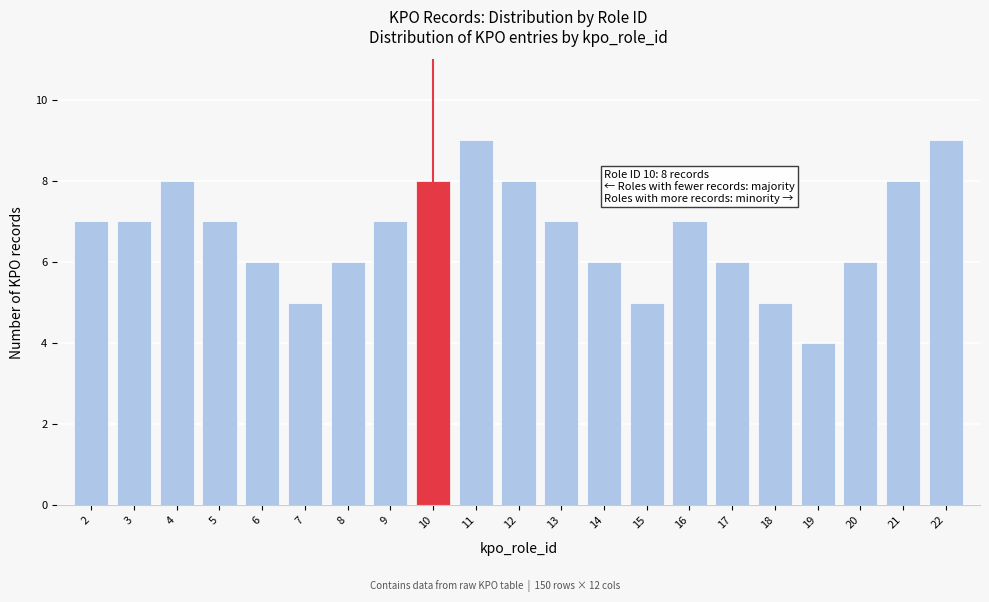

Reading left to right, list all the values displayed in this chart.

2=7	3=7	4=8	5=7	6=6	7=5	8=6	9=7	10=8	11=9	12=8	13=7	14=6	15=5	16=7	17=6	18=5	19=4	20=6	21=8	22=9